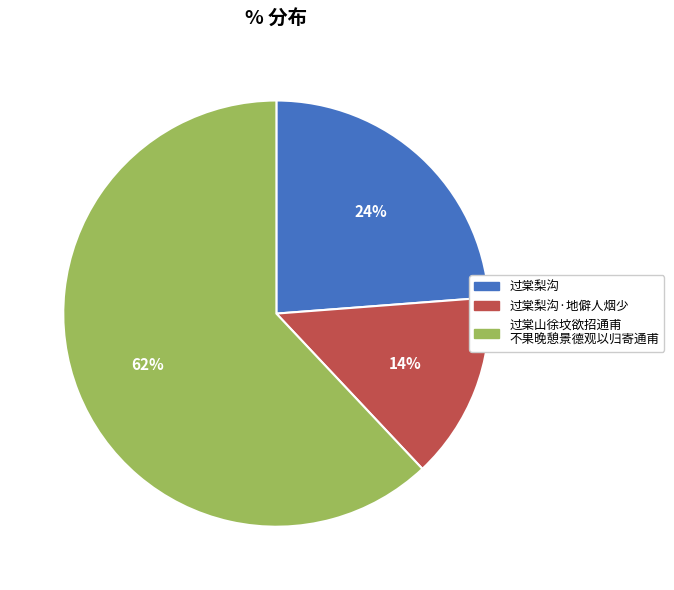

Does any single category account for the majority?

Yes